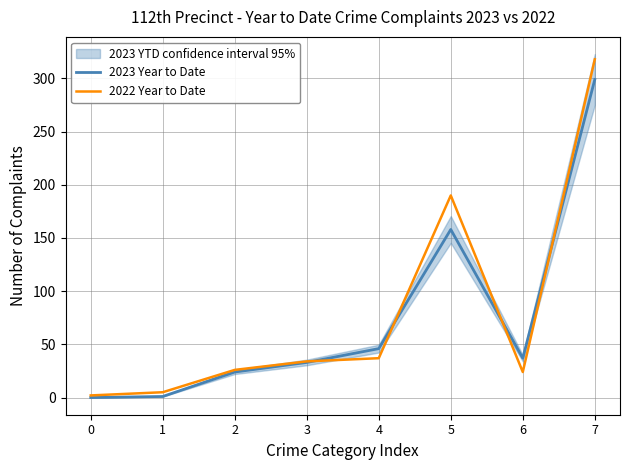

List the series in order of their overall mean, highest first.

2022 Year to Date, 2023 Year to Date